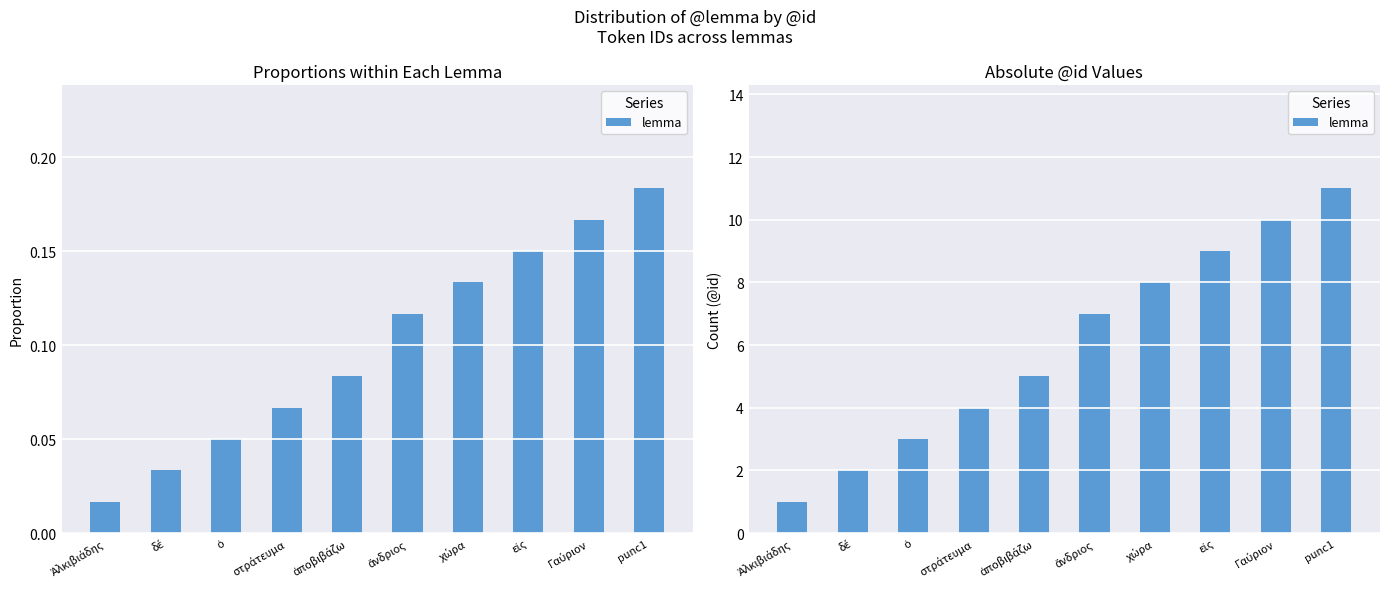

What is the value of the 1st bar from the left?

1